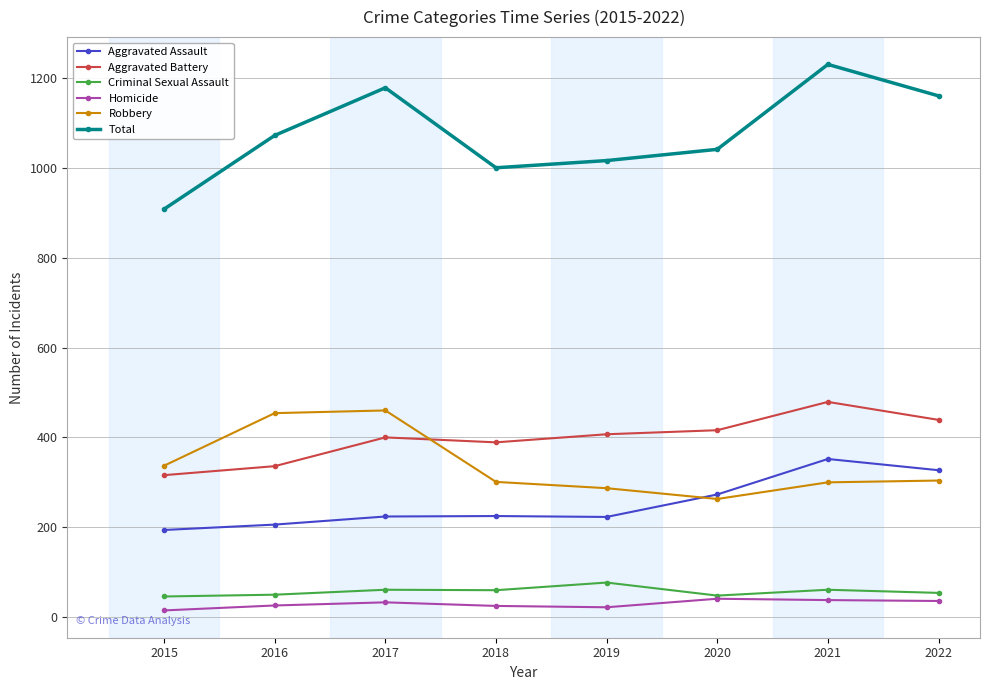

Which series has the largest range (max minus min)?

Total